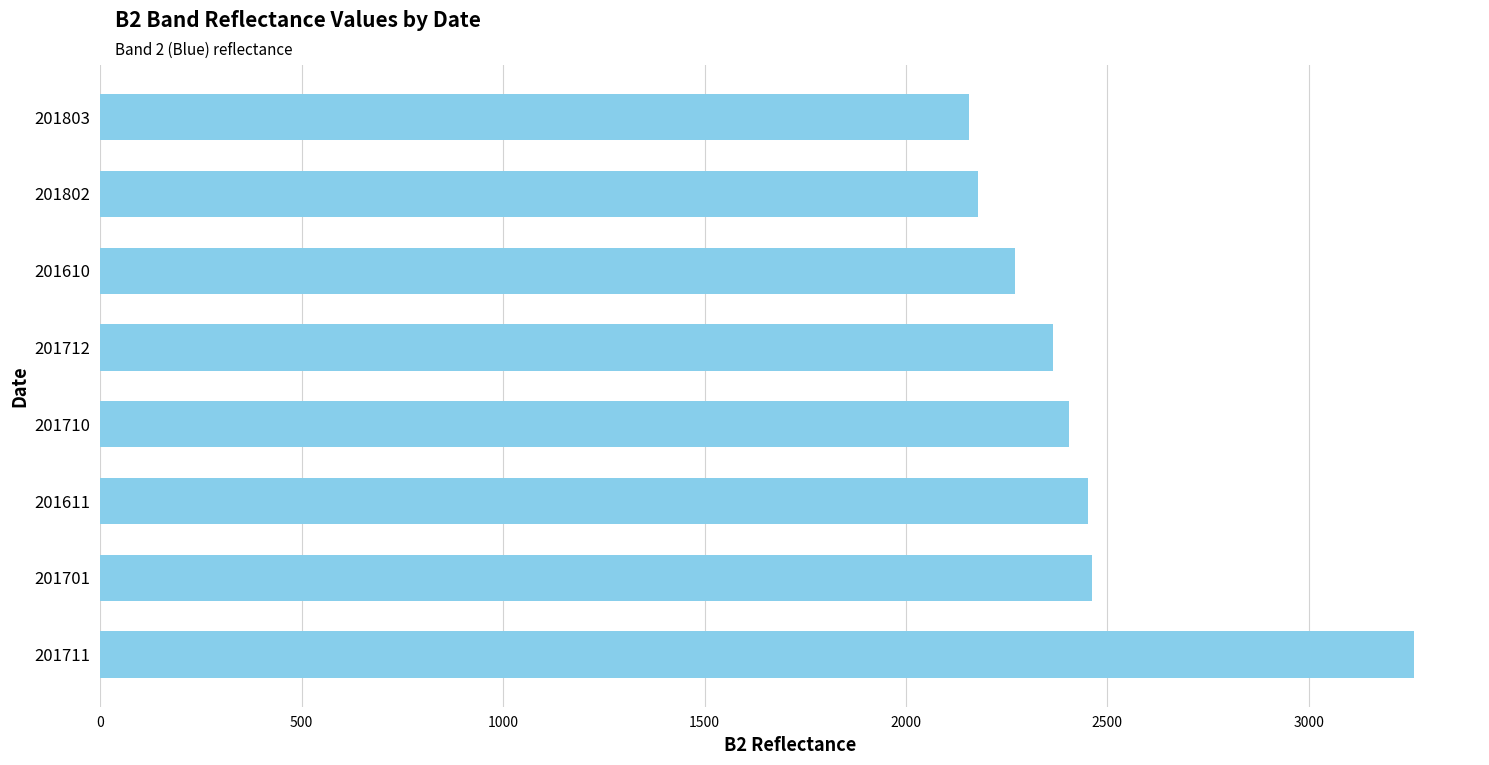

What is the change in value from 201701 to 201802?

-283